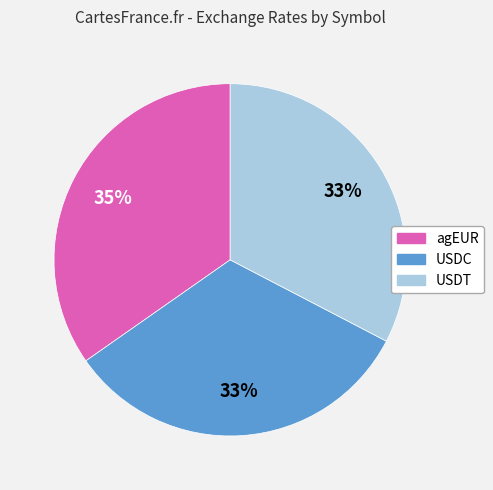

What is the ratio of the value at USDC to the value at agEUR?

0.9